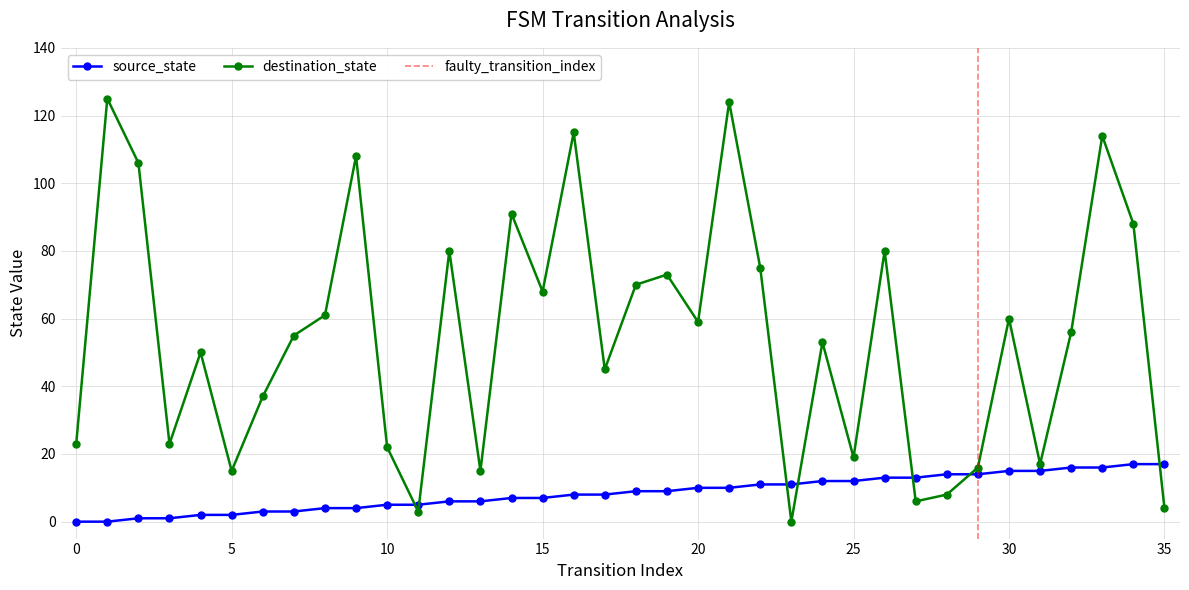

True or false: source_state has more than 1 interior local peaks.

False